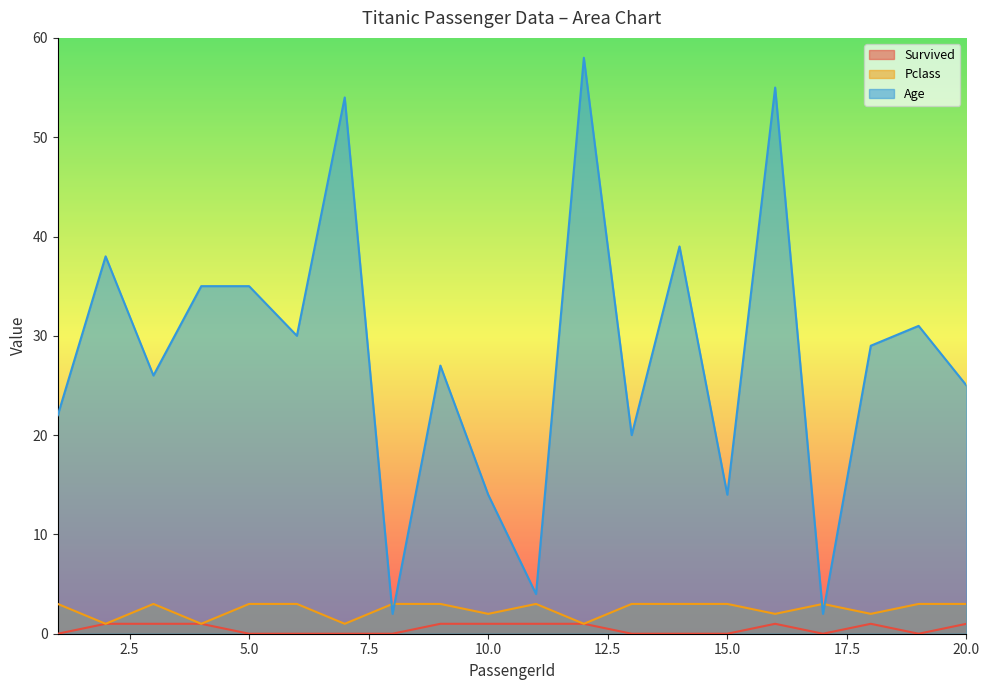

Is the value of Survived at 11 greater than the value of Age at 15?

No